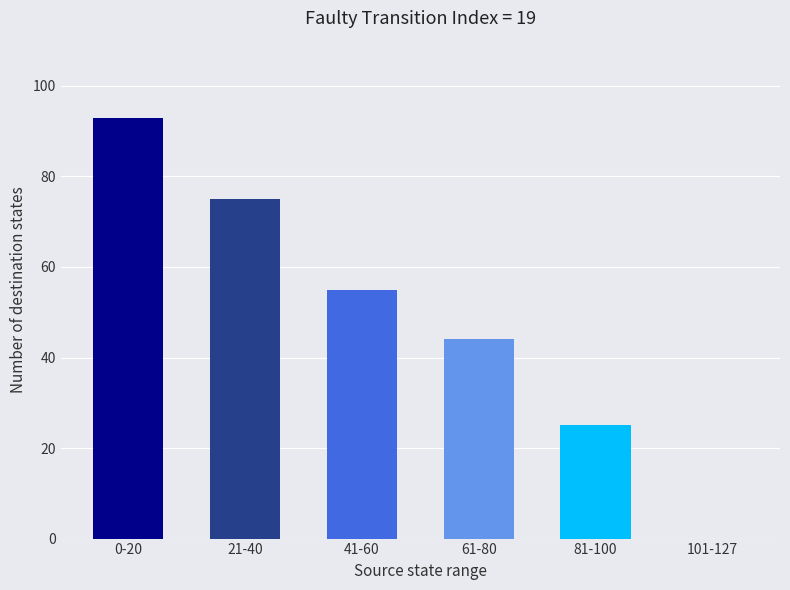

Is it true that the value at 41-60 is 55?

True